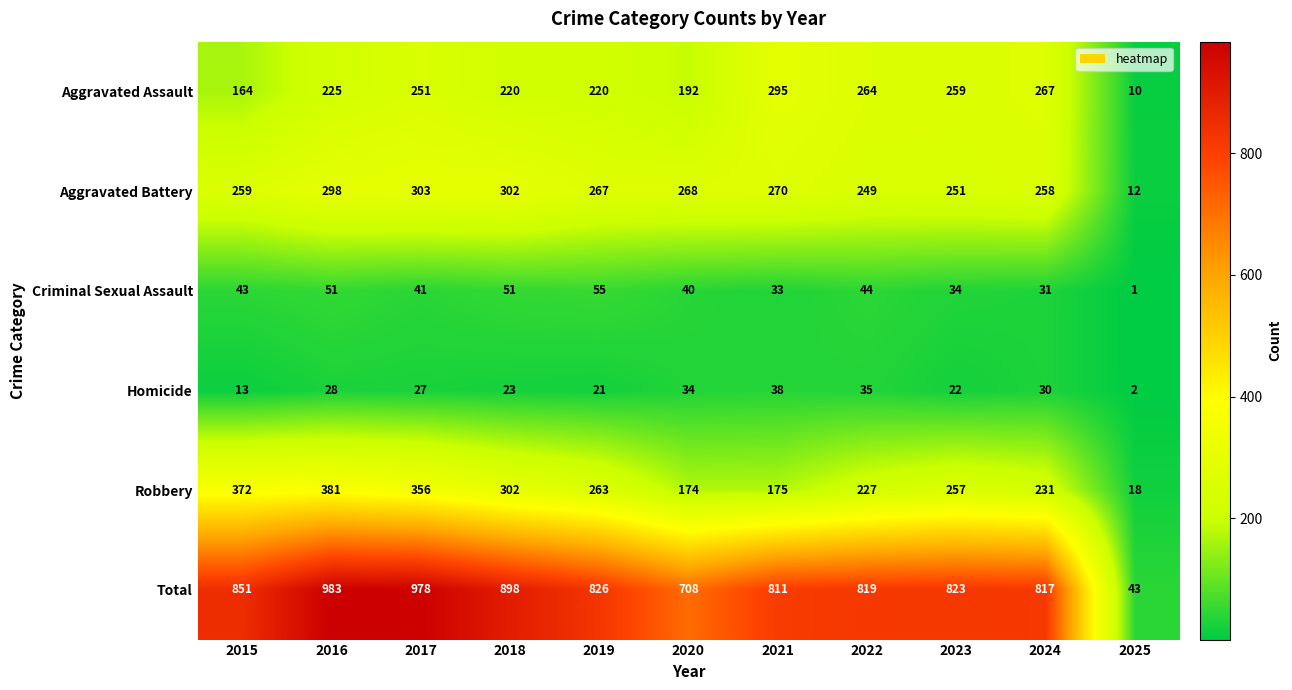

Which series has the widest spread of values?

Total